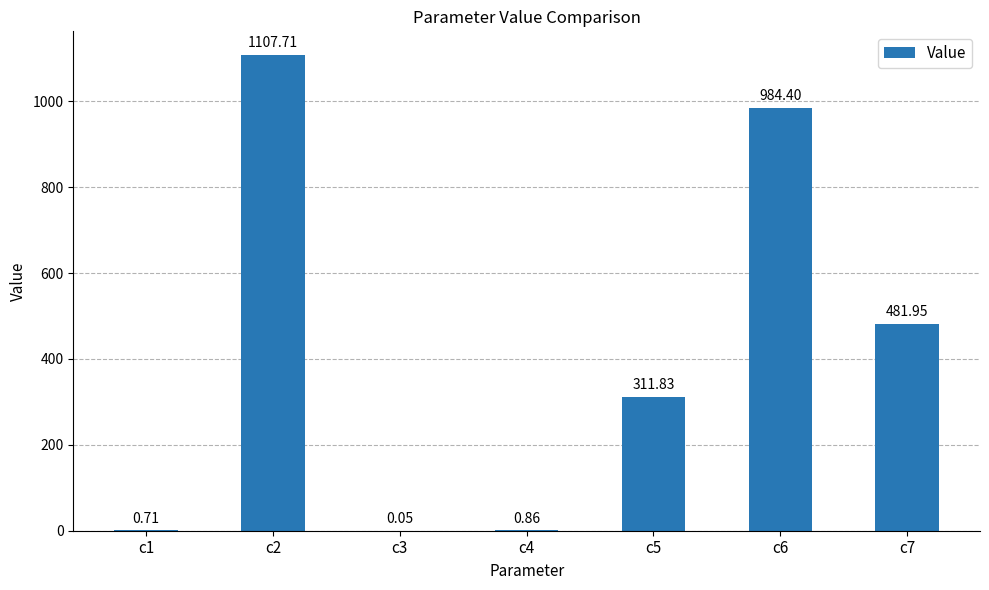

What is the sum of the values at c3 and c5?

311.9